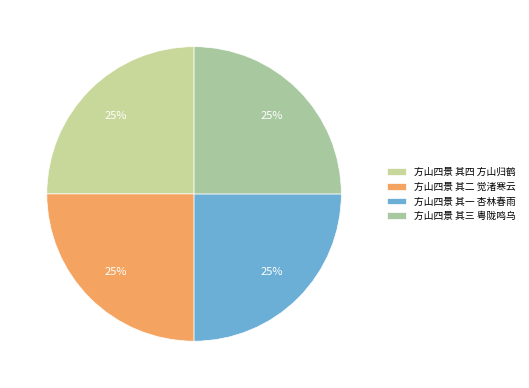

To the nearest percent, what percentage of the pie is 方山四景 其二 觉渚寒云?

25%